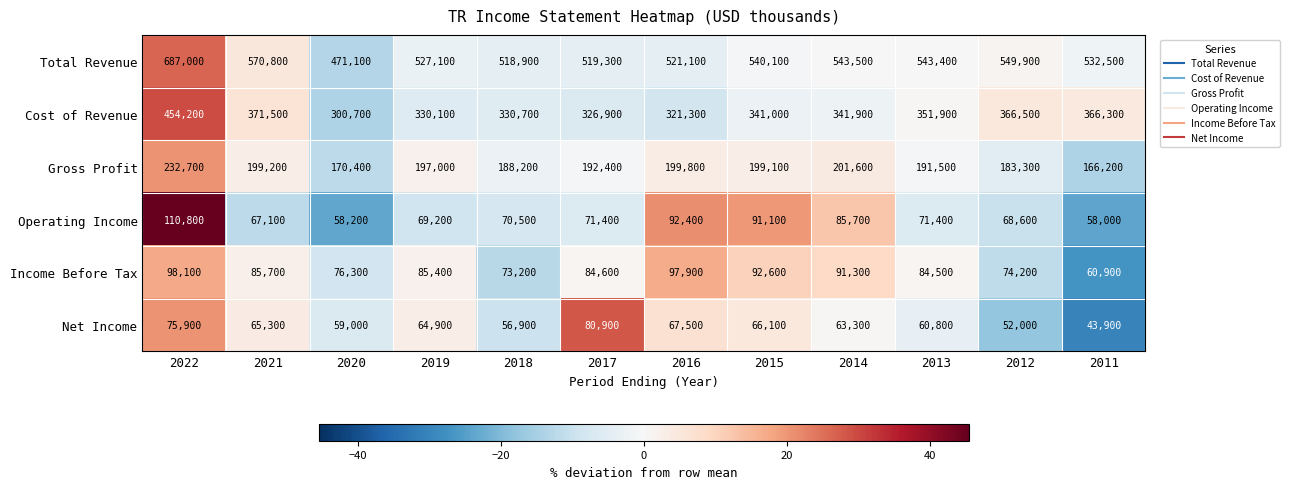

Between 2021 and 2013, which series saw the biggest shift?

Total Revenue